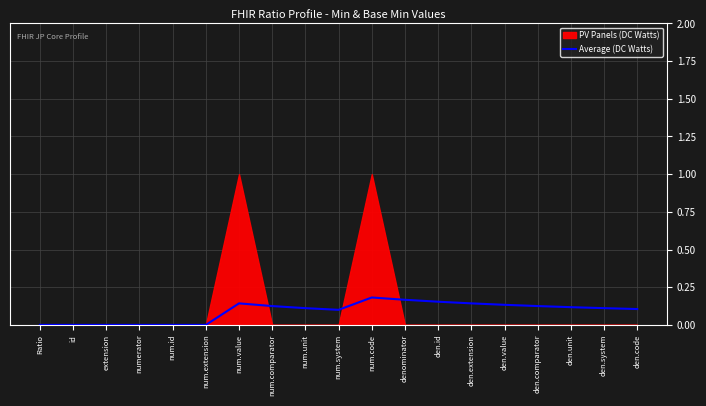

Which category has the lowest value across all series?

Ratio